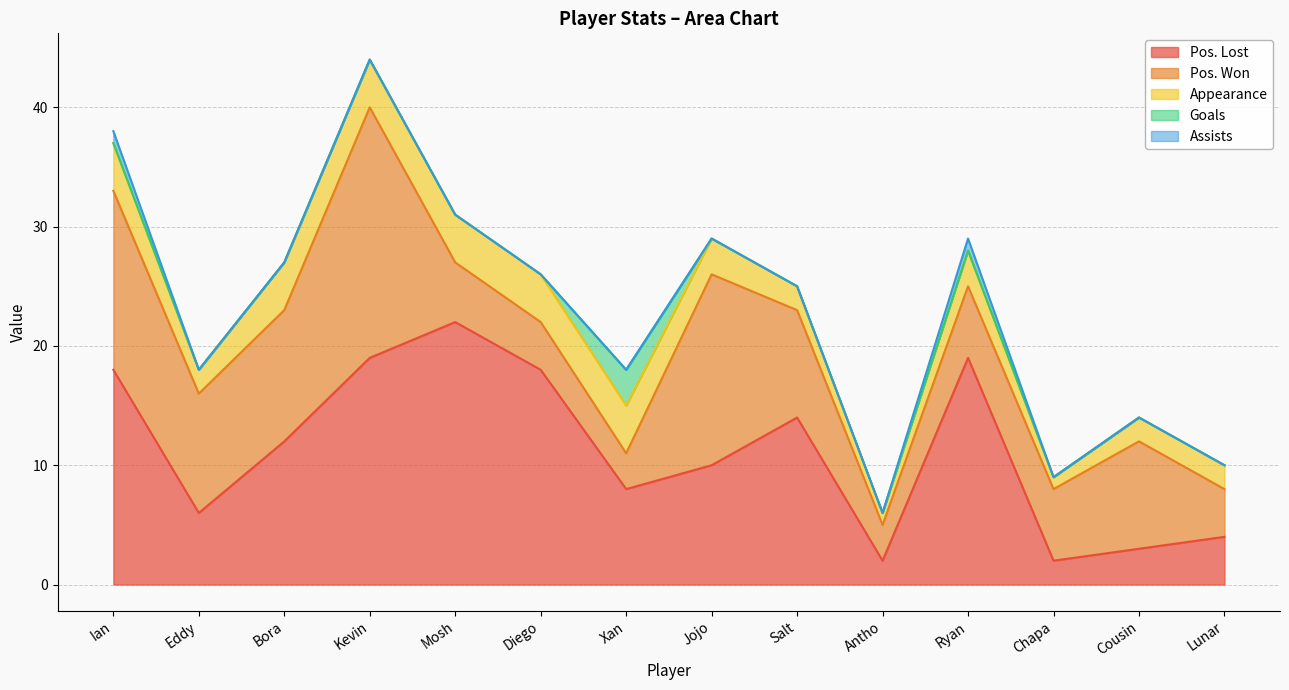

Reading right to left, what are all the values shown in this chart?

Pos. Lost: 4	3	2	19	2	14	10	8	18	22	19	12	6	18
Pos. Won: 4	9	6	6	3	9	16	3	4	5	21	11	10	15
Appearance: 2	2	1	3	1	2	3	4	4	4	4	4	2	4
Goals: 0	0	0	0	0	0	0	3	0	0	0	0	0	0
Assists: 0	0	0	1	0	0	0	0	0	0	0	0	0	1